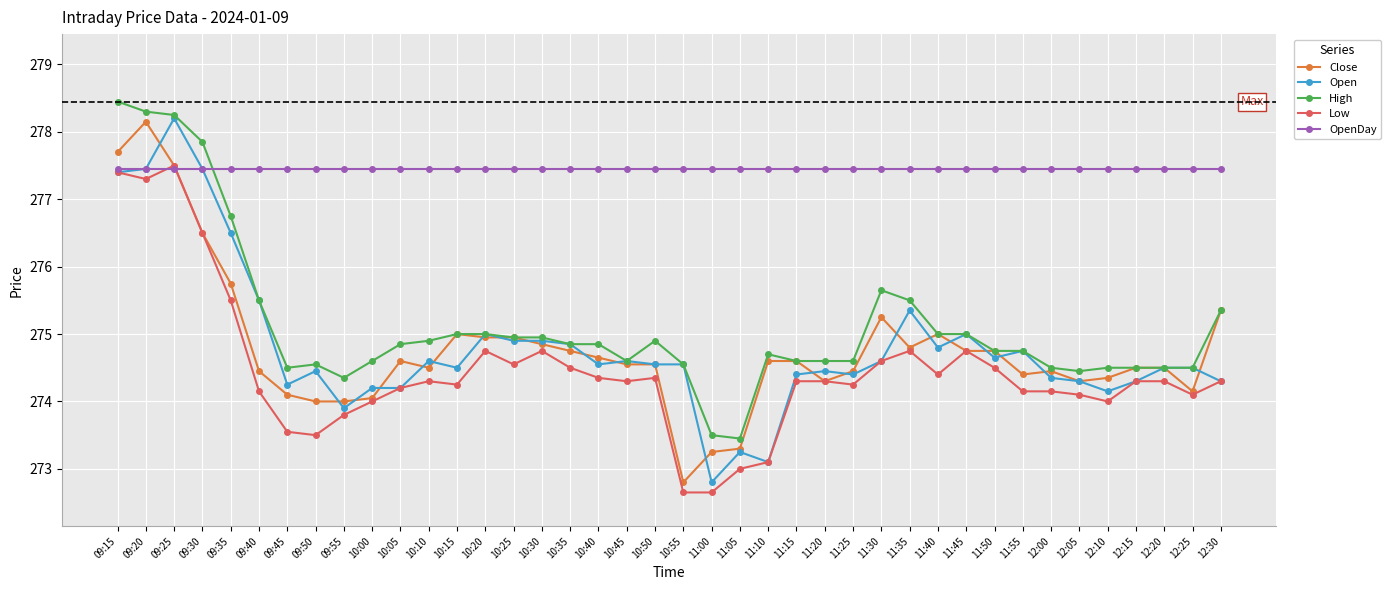

Does the chart have visible grid lines?

Yes